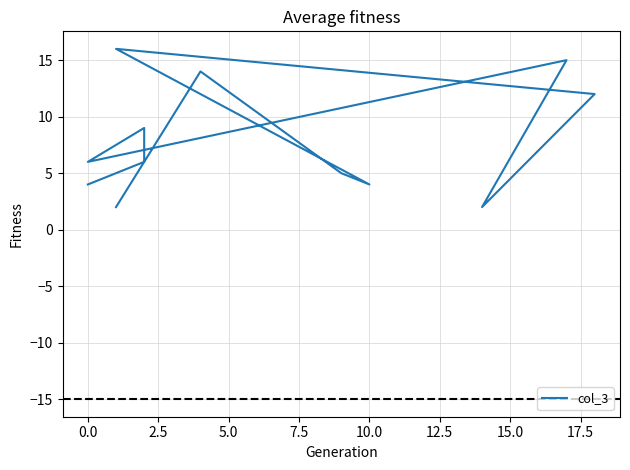

Is it true that the value at 20.0 is 8?

False